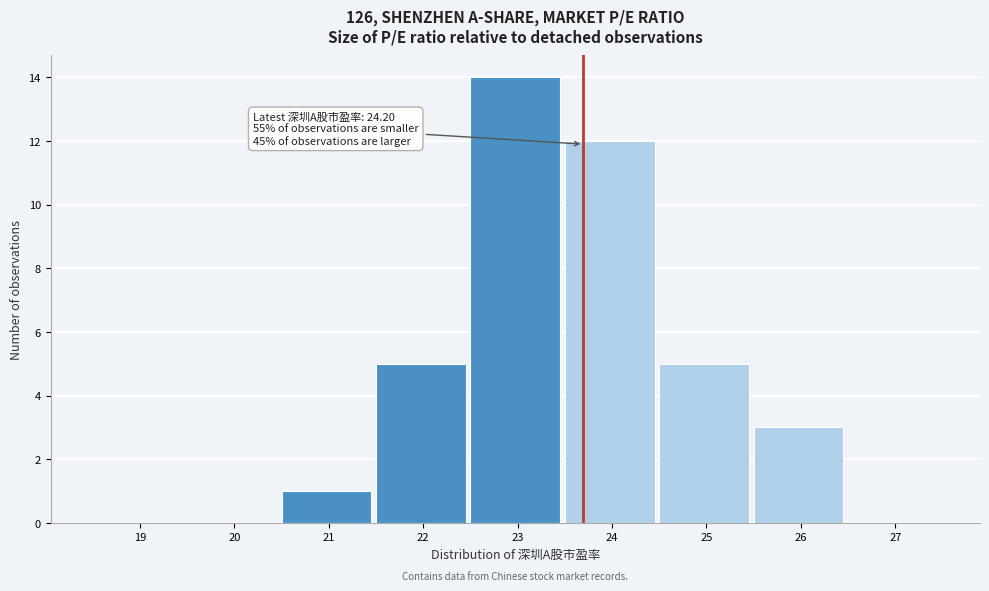

Reading left to right, transcribe all the data shown in this chart.

19=0	20=0	21=1	22=5	23=14	24=12	25=5	26=3	27=0